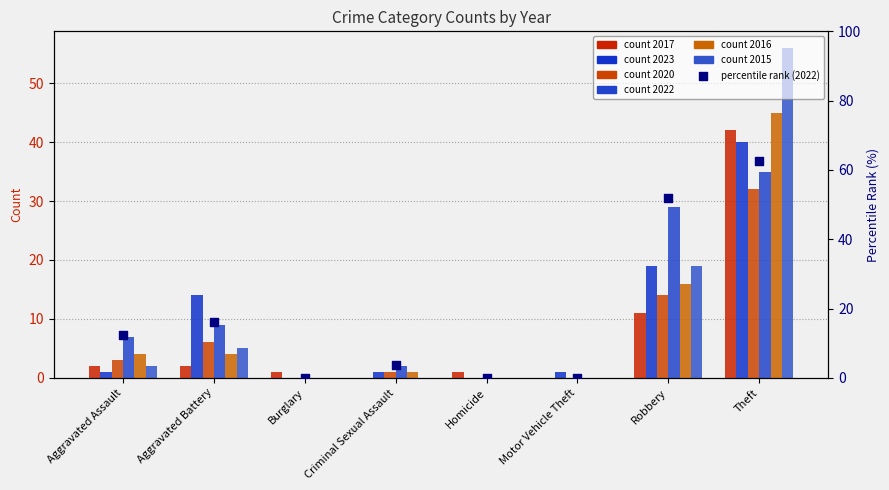

What is the ratio of the value at Criminal Sexual Assault to the value at Theft?

0.1